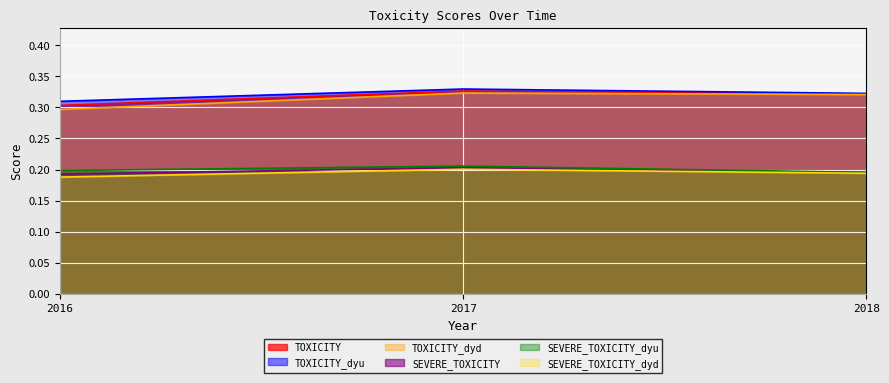

Reading left to right, what are all the values shown in this chart?

TOXICITY: 0.3	0.3	0.3
TOXICITY_dyu: 0.3	0.3	0.3
TOXICITY_dyd: 0.3	0.3	0.3
SEVERE_TOXICITY: 0.2	0.2	0.2
SEVERE_TOXICITY_dyu: 0.2	0.2	0.2
SEVERE_TOXICITY_dyd: 0.2	0.2	0.2